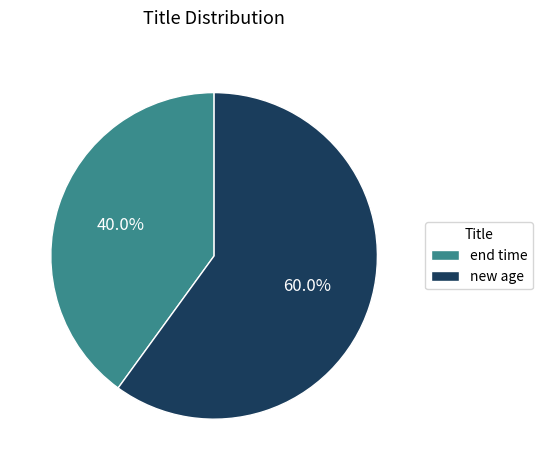

To the nearest percent, what is the average slice percentage?

50%